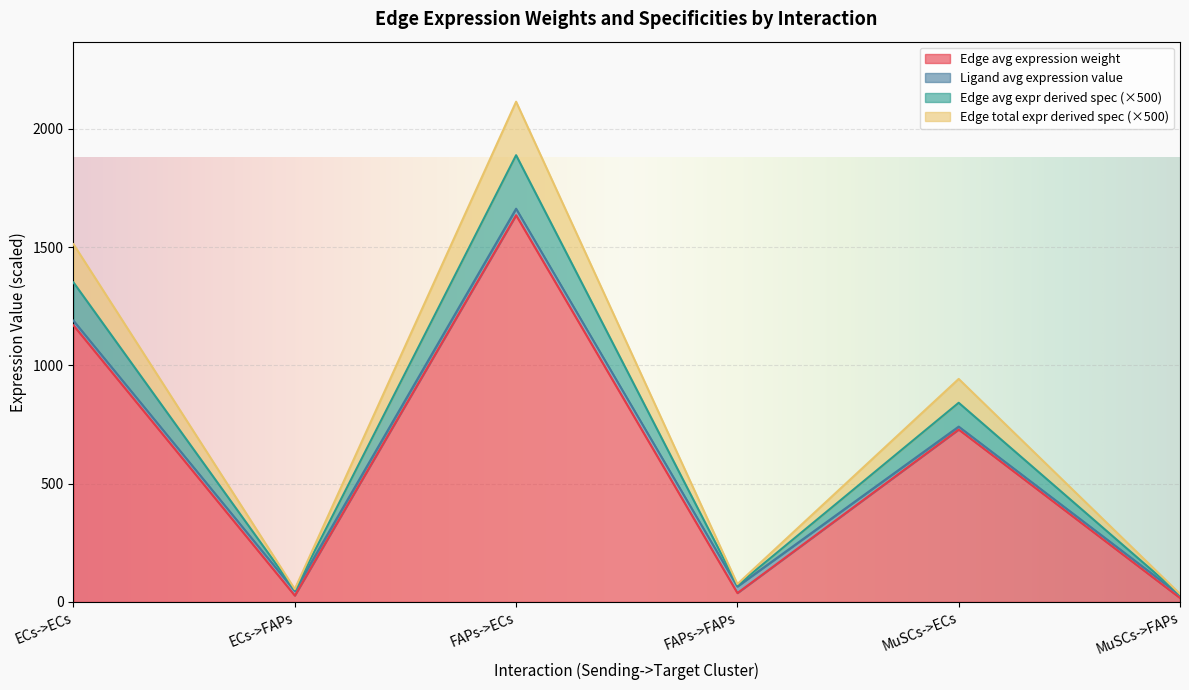

Where is Edge avg expression derived specificity nearest to the value 960?

MuSCs->ECs